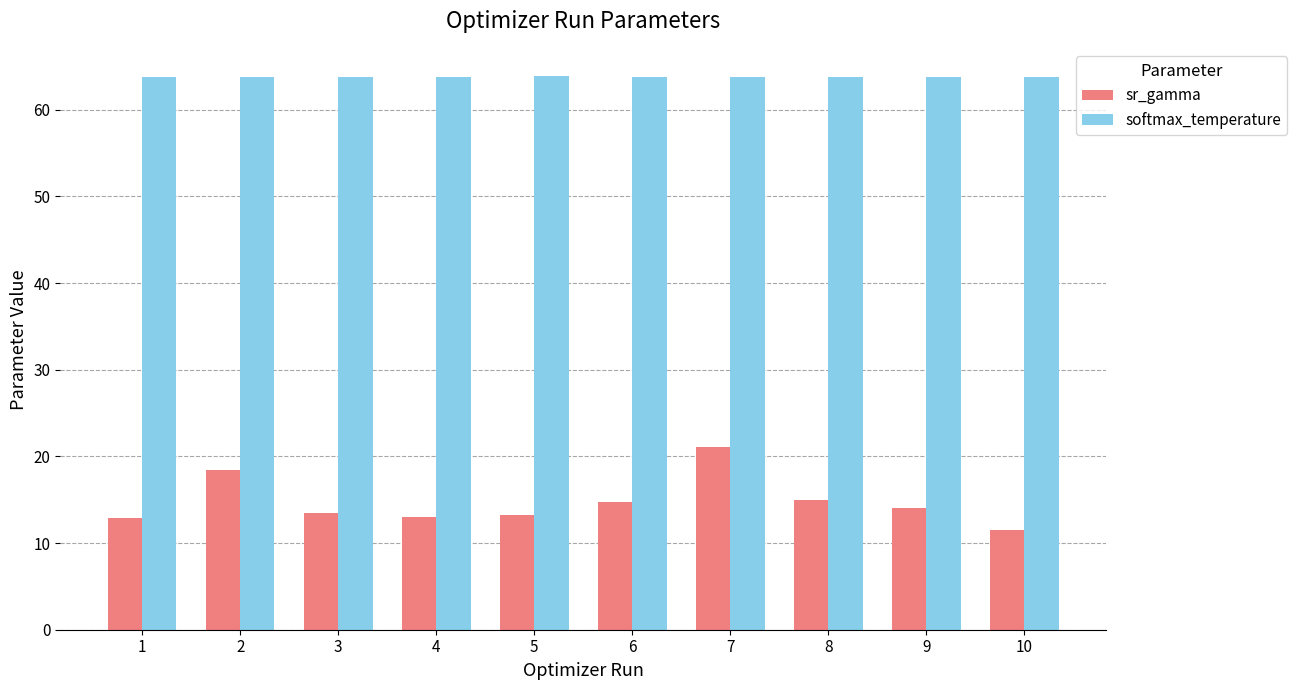

List the series in order of their overall mean, highest first.

softmax_temperature, sr_gamma